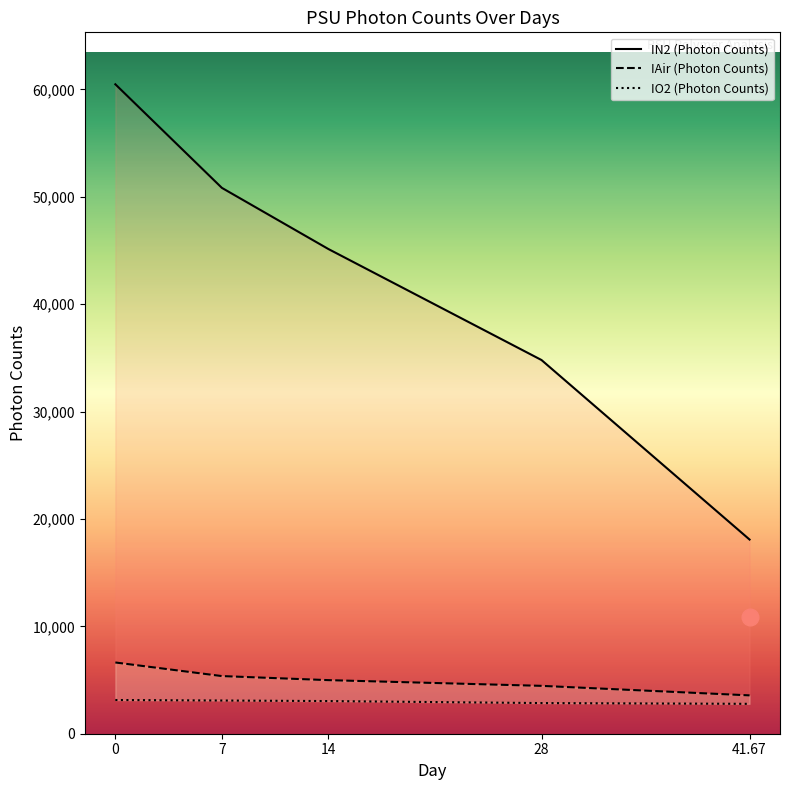

Rank the categories by IAir (Photon Counts) value from lowest to highest.

41.67, 28, 14, 7, 0